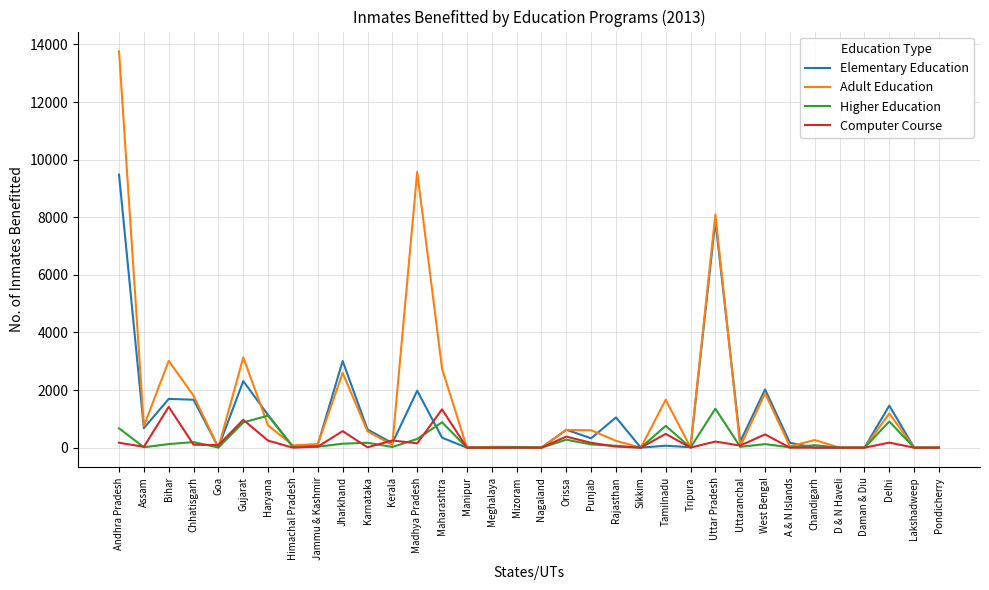

How many series are shown in this chart?

4